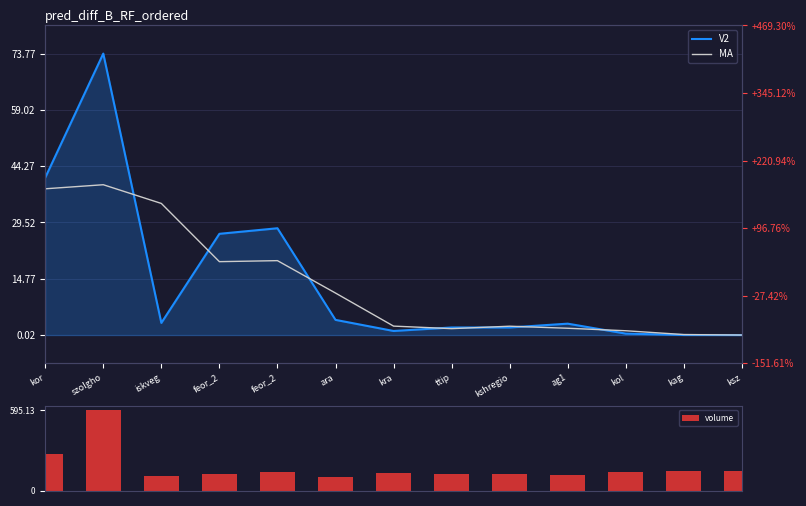

Which series has the largest total across all categories?

volume